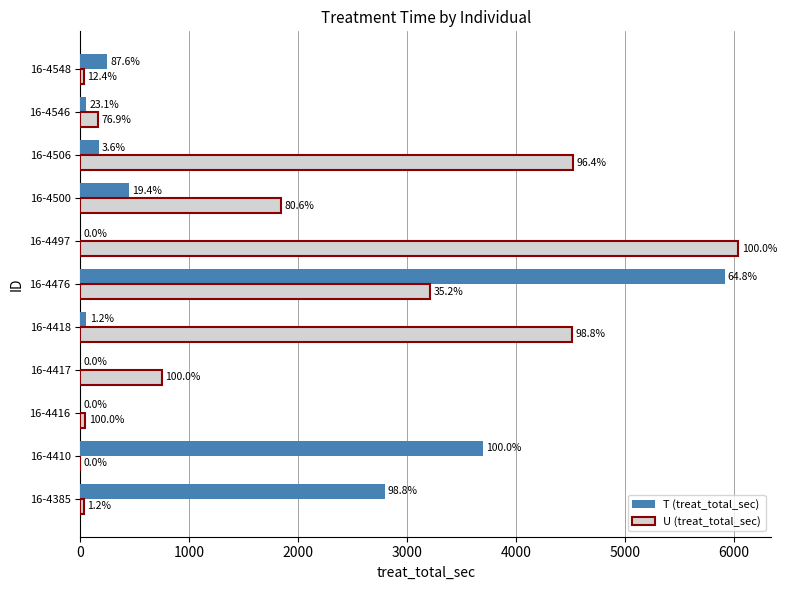

What are all the series names shown in the legend?

T (treat_total_sec), U (treat_total_sec)